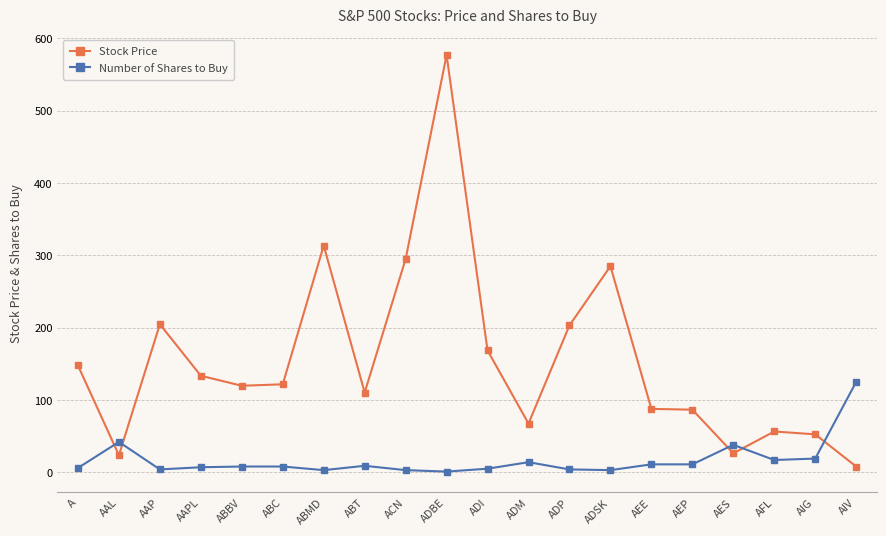

What is the sum of the Stock Price values at AES and AIG?

78.8